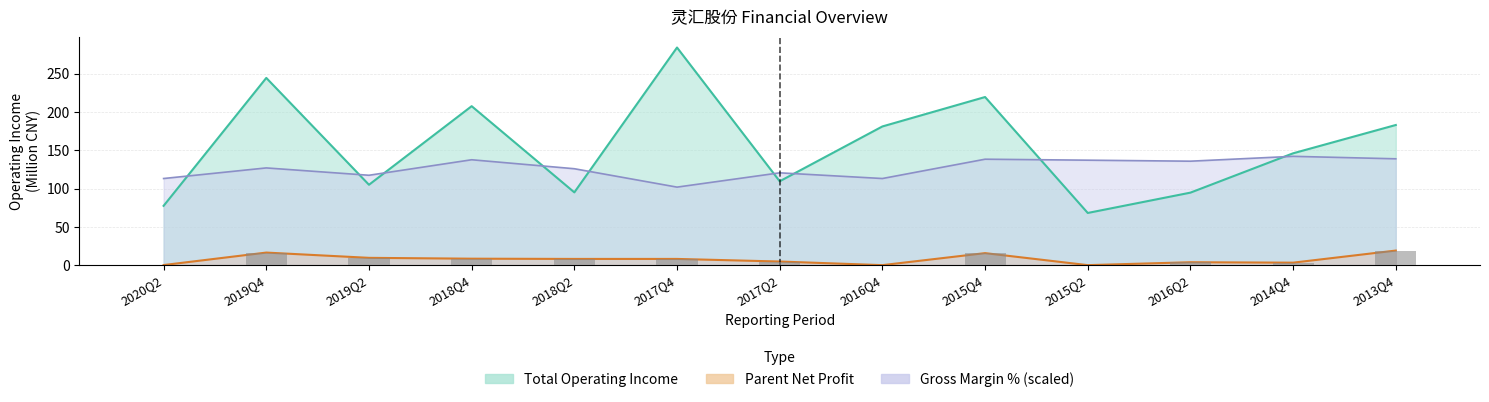

What is the average value of the XSMLL series?

126.8